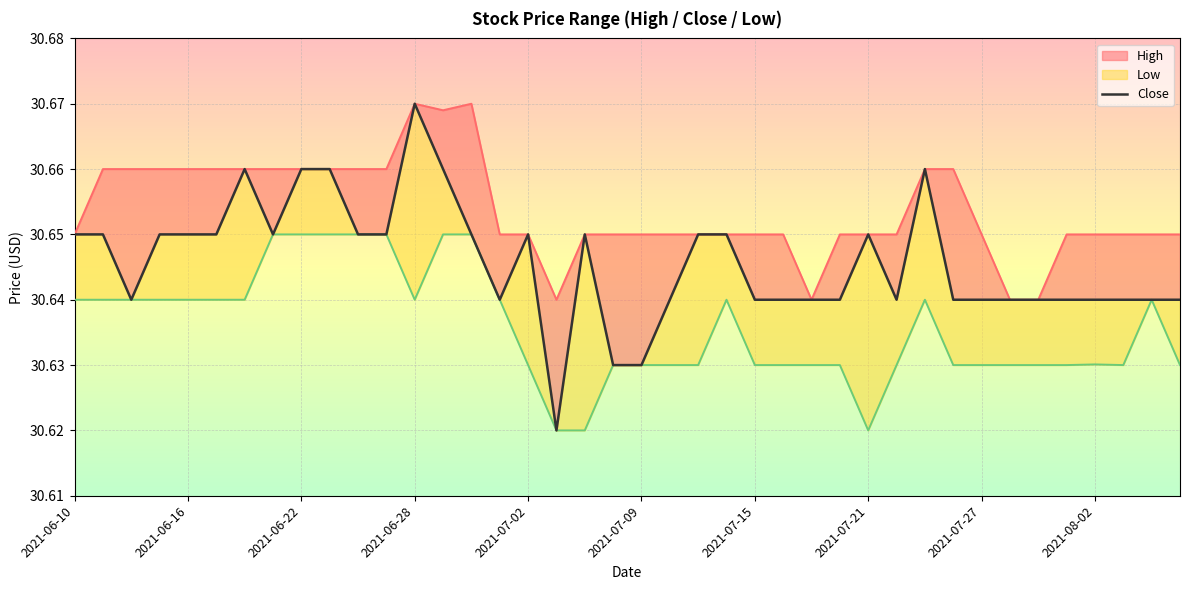

What is the total value across all series at 2021-07-09?

91.9